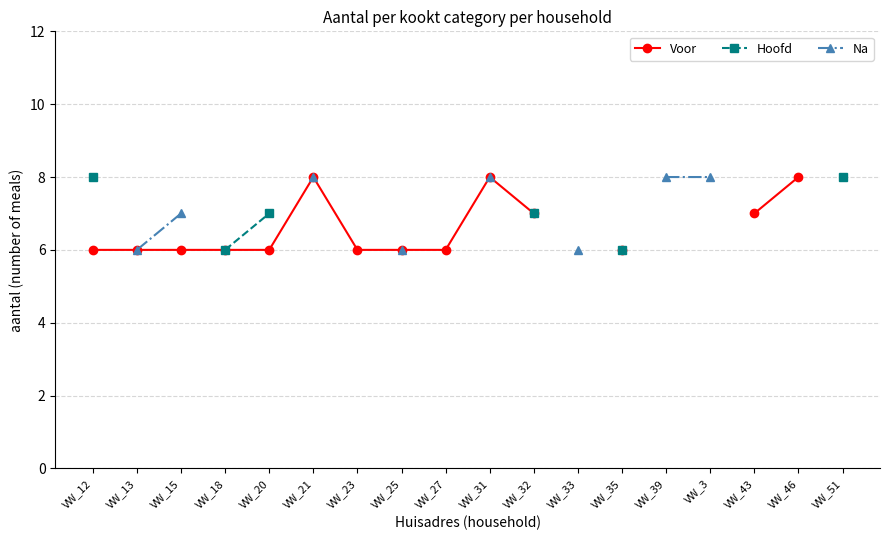

How many lines are shown in the chart?

3